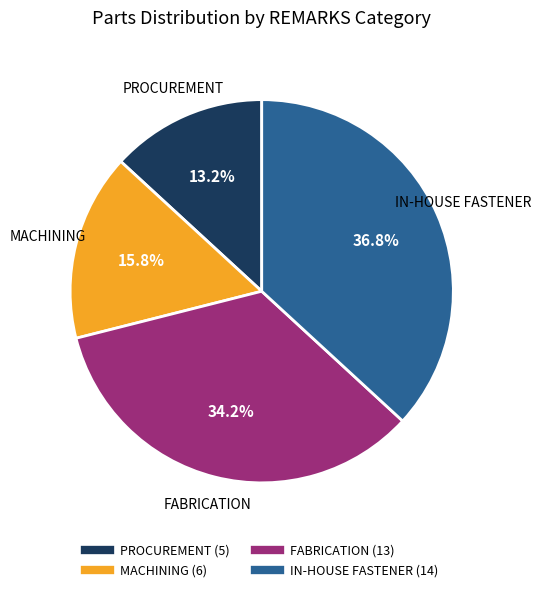

How much of the chart is everything except IN-HOUSE FASTENER?

63.2%